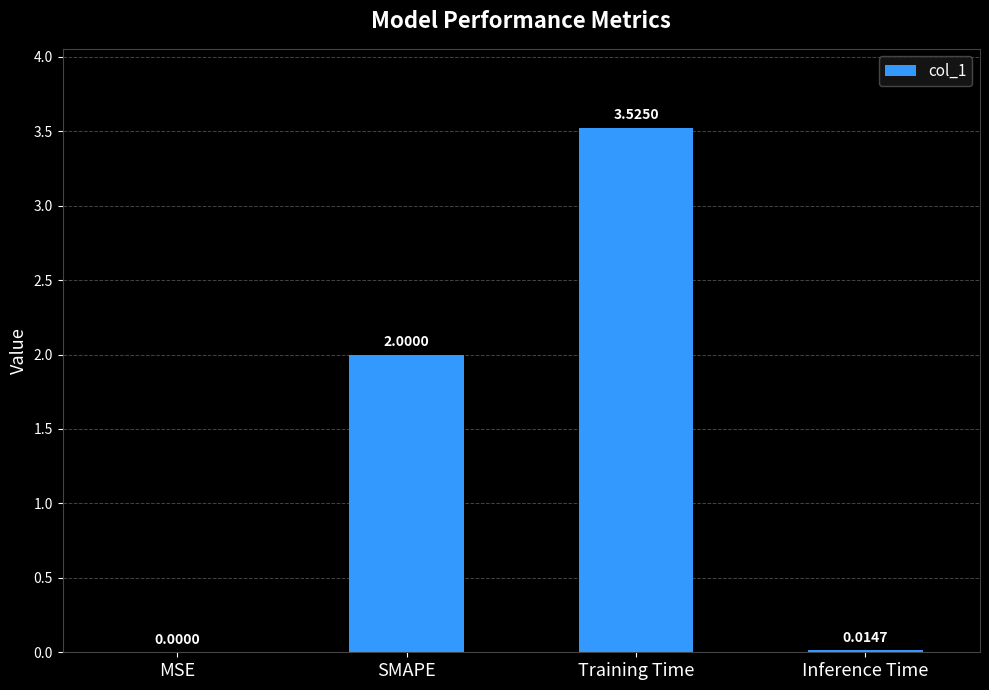

Count the number of categories in the chart.

4